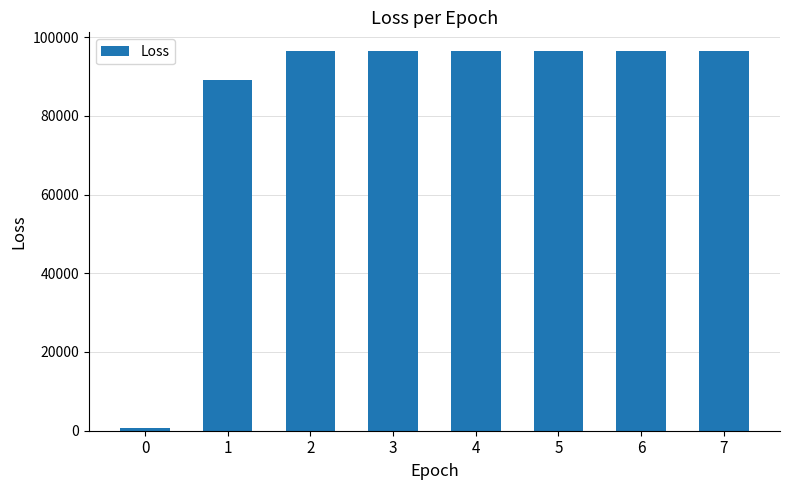

What is the average value?

83506.3